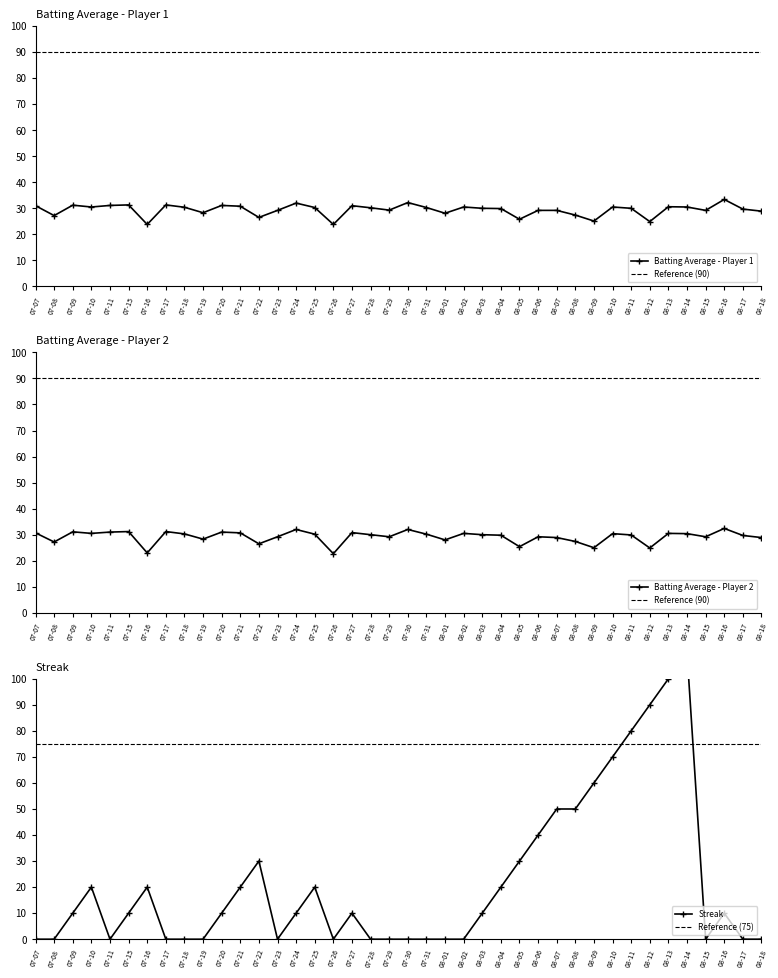

The Batting Average - Player 1 series shows 23.8 at 07-26. True or false?

True